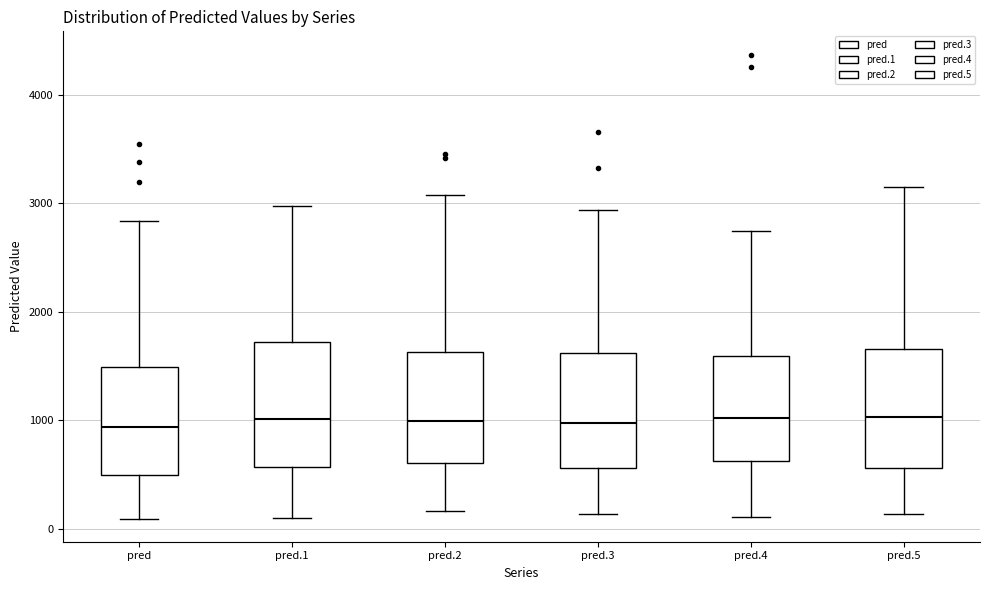

Reading left to right, read every box against the y-axis: the position of its median line, the range the box covers, and the ends of its whiskers. The values are not printed on the chart, so give them approximately, as read against the axis.

pred: median 900, box 500 to 1500, whiskers 100 to 2800
pred.1: median 1000, box 600 to 1700, whiskers 100 to 3000
pred.2: median 1000, box 600 to 1600, whiskers 200 to 3100
pred.3: median 1000, box 600 to 1600, whiskers 100 to 2900
pred.4: median 1000, box 600 to 1600, whiskers 100 to 2700
pred.5: median 1000, box 600 to 1700, whiskers 100 to 3100